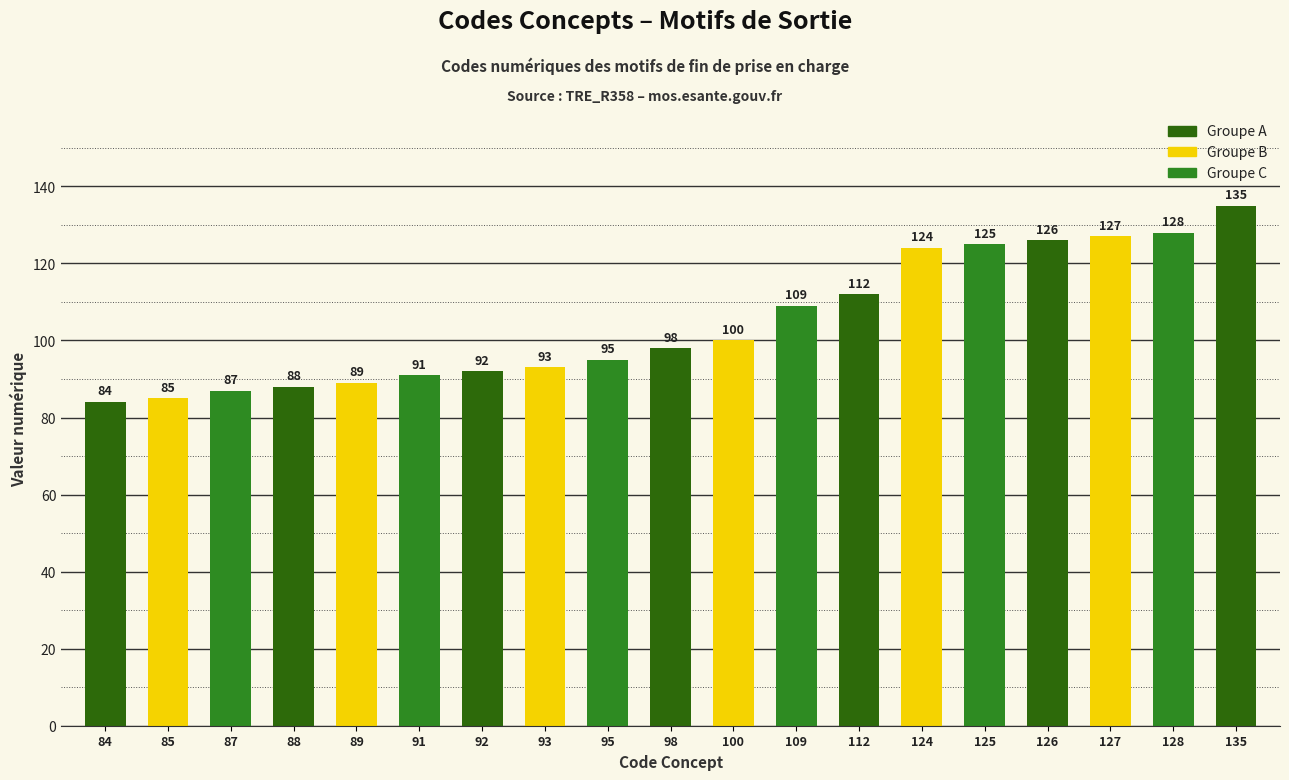

Is it true that the value at 88 is 88?

True